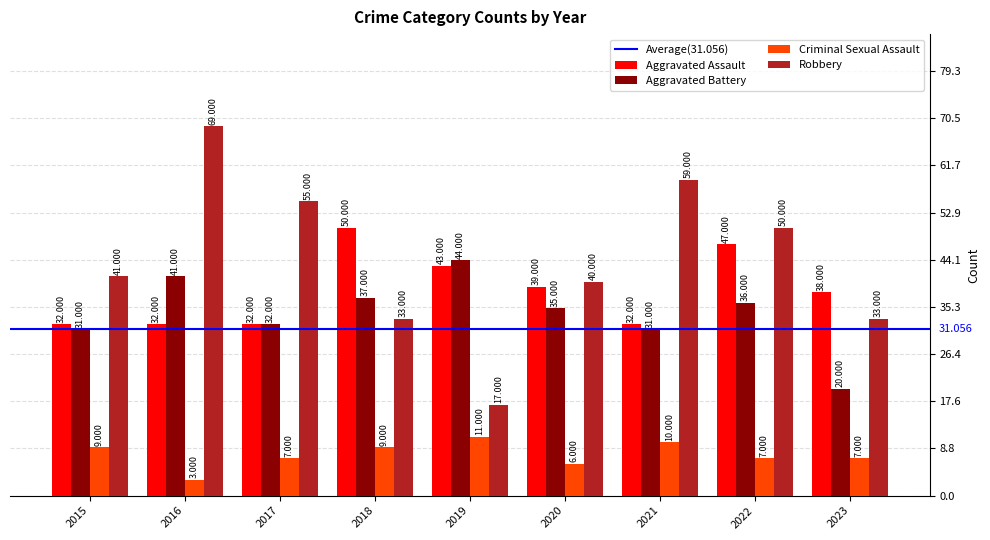

Reading left to right, extract all data points from this chart.

Aggravated Assault: 32	32	32	50	43	39	32	47	38
Aggravated Battery: 31	41	32	37	44	35	31	36	20
Criminal Sexual Assault: 9	3	7	9	11	6	10	7	7
Robbery: 41	69	55	33	17	40	59	50	33